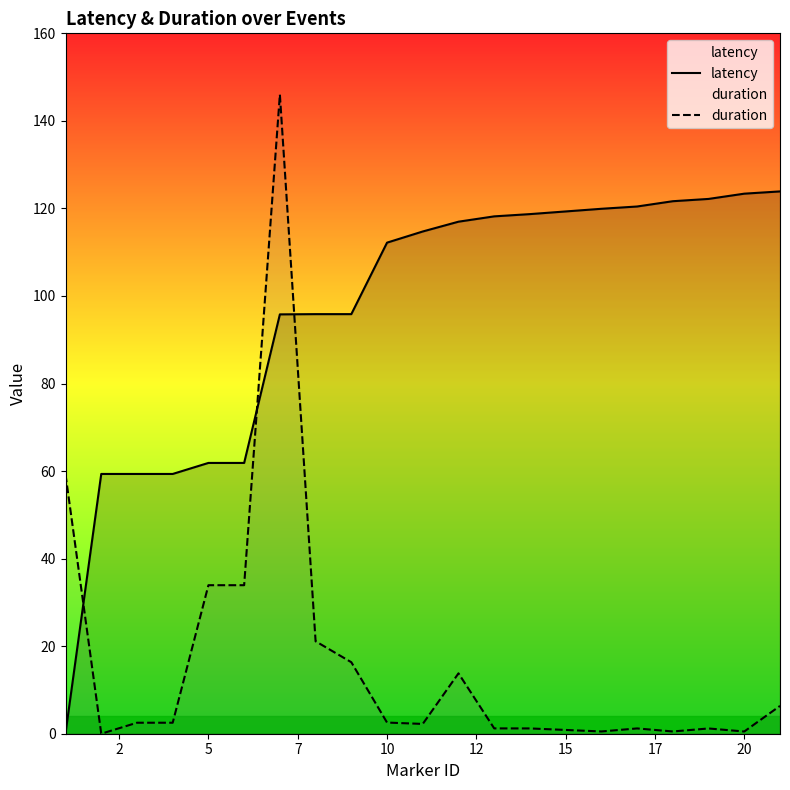

What is the maximum value for latency?

123.9